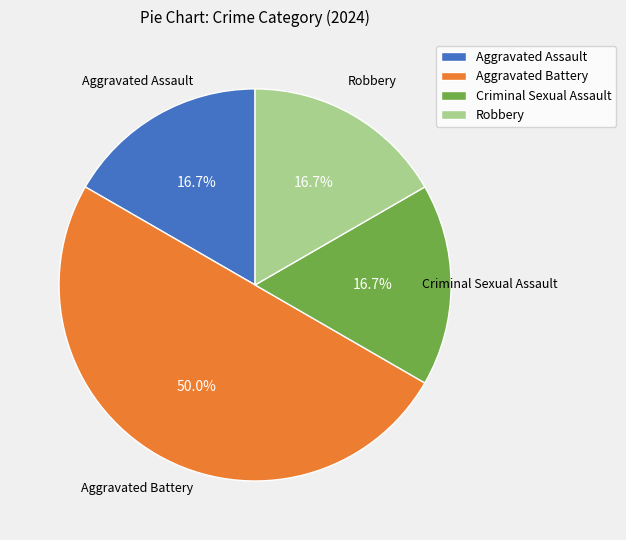

To the nearest percent, what percentage of the pie is Robbery?

17%